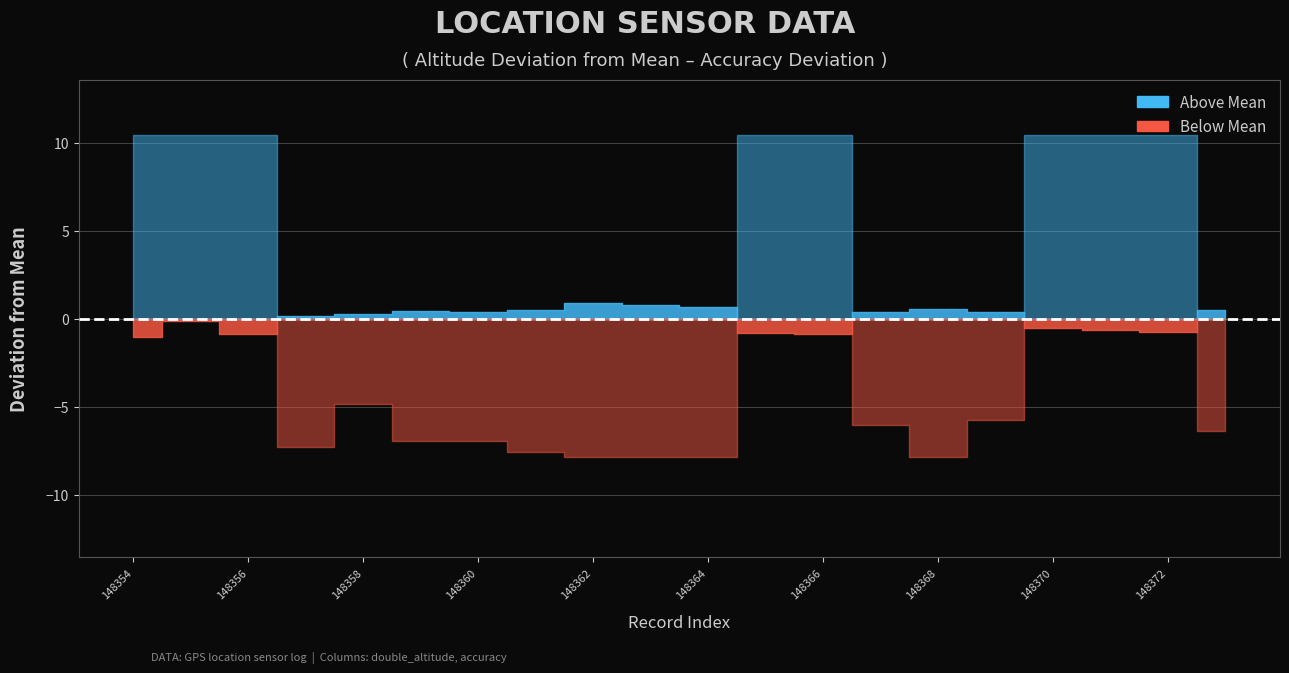

Where is double_altitude nearest to the value 269?

148370